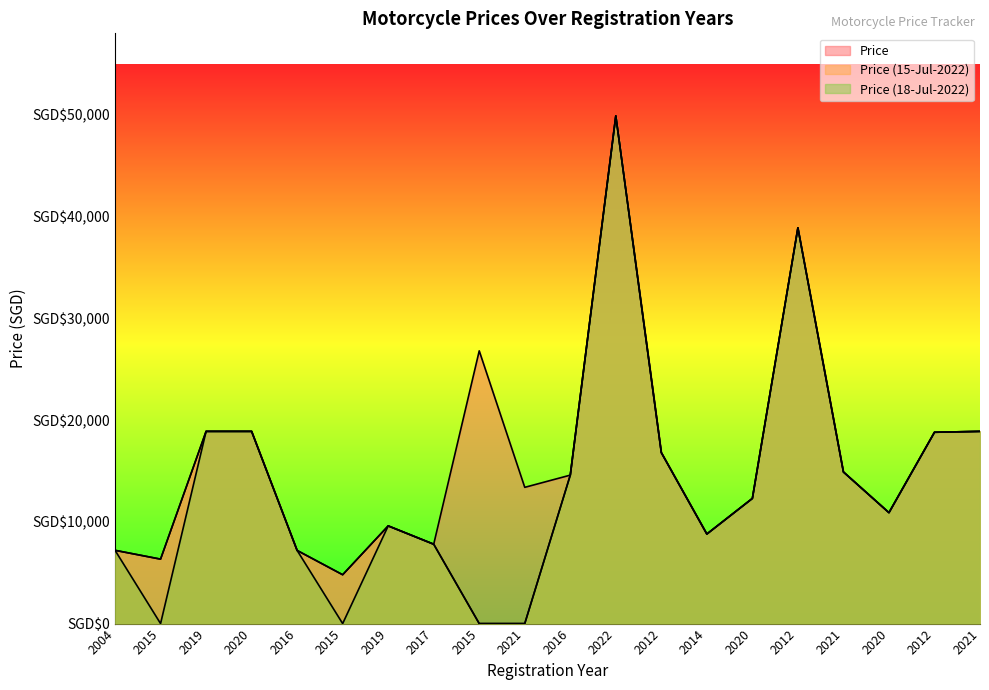

How many lines are shown in the chart?

3